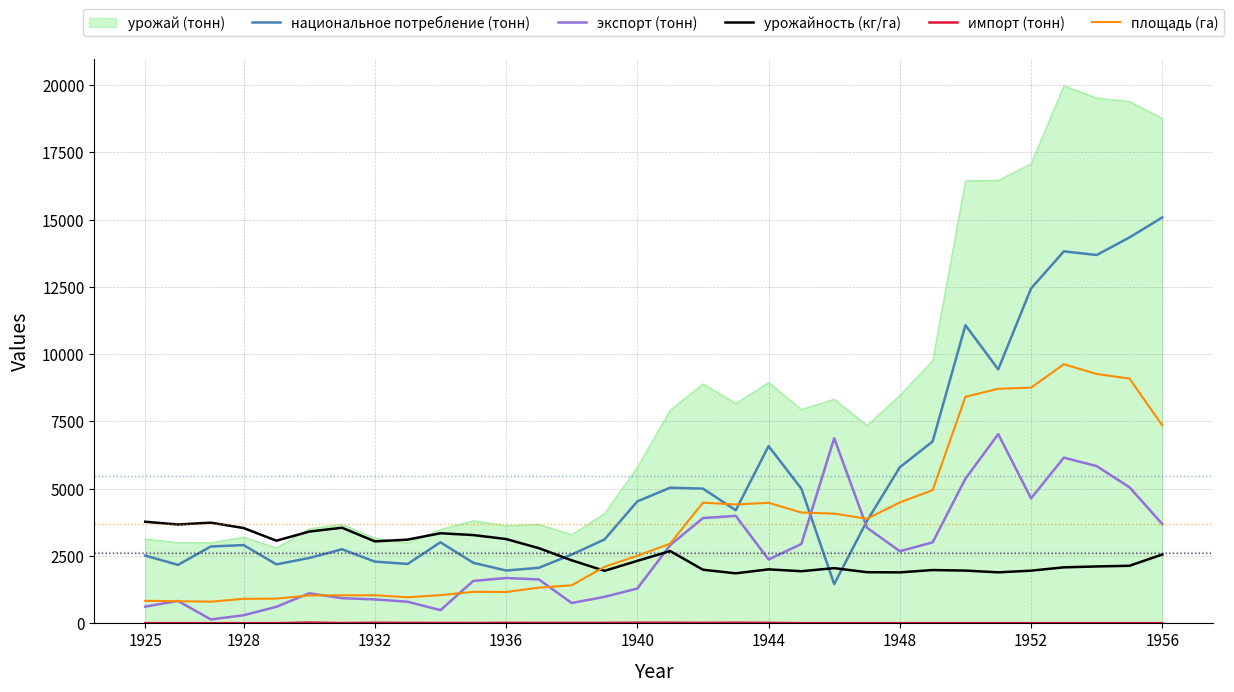

How many lines are shown in the chart?

6